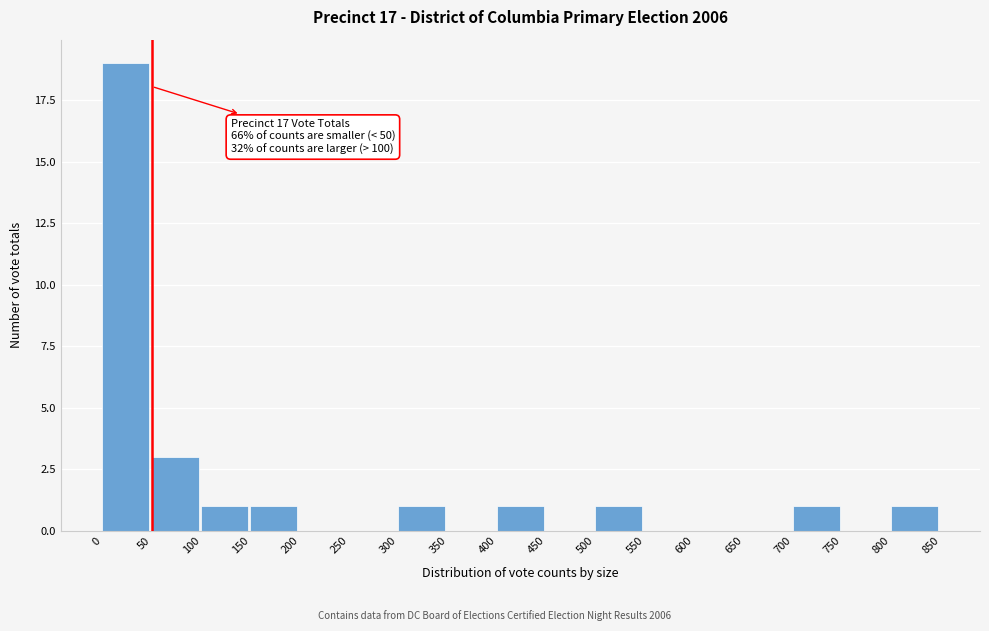

Over which range of the x-axis is the bar tallest?

0 to 50